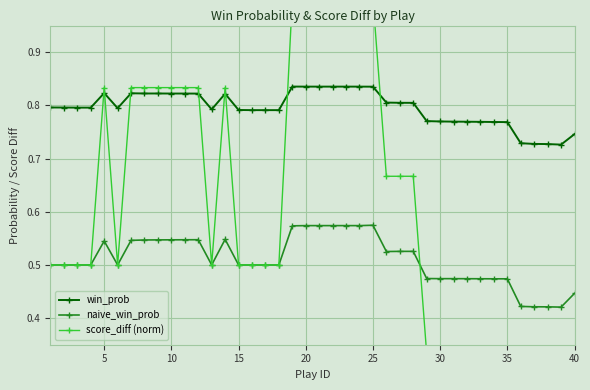

Reading left to right, extract all data points from this chart.

win_prob: 0.8	0.8	0.8	0.8	0.8	0.8	0.8	0.8	0.8	0.8	0.8	0.8	0.8	0.8	0.8	0.8	0.8	0.8	0.8	0.8	0.8	0.8	0.8	0.8	0.8	0.8	0.8	0.8	0.8	0.8	0.8	0.8	0.8	0.8	0.8	0.7	0.7	0.7	0.7	0.7
naive_win_prob: 0.5	0.5	0.5	0.5	0.5	0.5	0.5	0.5	0.5	0.5	0.5	0.5	0.5	0.5	0.5	0.5	0.5	0.5	0.6	0.6	0.6	0.6	0.6	0.6	0.6	0.5	0.5	0.5	0.5	0.5	0.5	0.5	0.5	0.5	0.5	0.4	0.4	0.4	0.4	0.4
score_diff (norm): 0.5	0.5	0.5	0.5	0.8	0.5	0.8	0.8	0.8	0.8	0.8	0.8	0.5	0.8	0.5	0.5	0.5	0.5	1.0	1.0	1.0	1.0	1.0	1.0	1.0	0.7	0.7	0.7	0.3	0.3	0.3	0.3	0.3	0.3	0.3	0.0	0.0	0.0	0.0	0.2